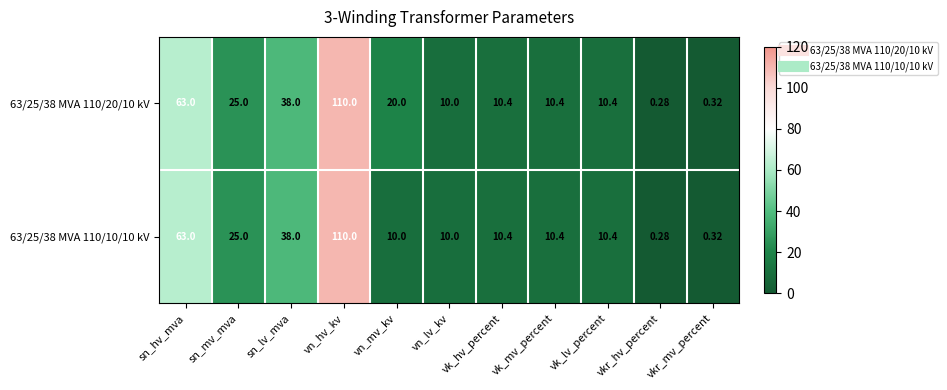

Rank the series by their average value, from highest to lowest.

63/25/38 MVA 110/20/10 kV, 63/25/38 MVA 110/10/10 kV